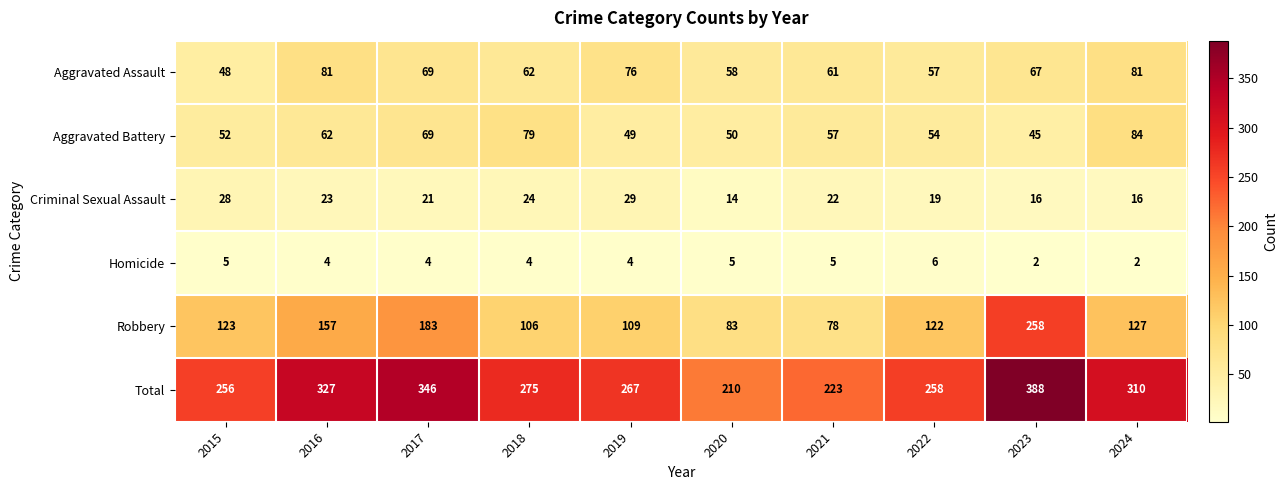

What is the maximum value shown in the chart?

388